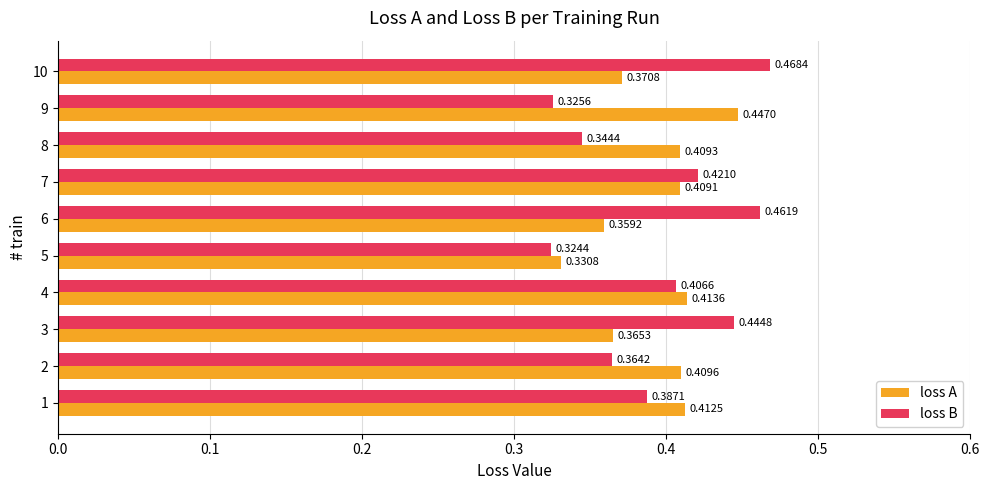

What are all the series names shown in the legend?

loss A, loss B